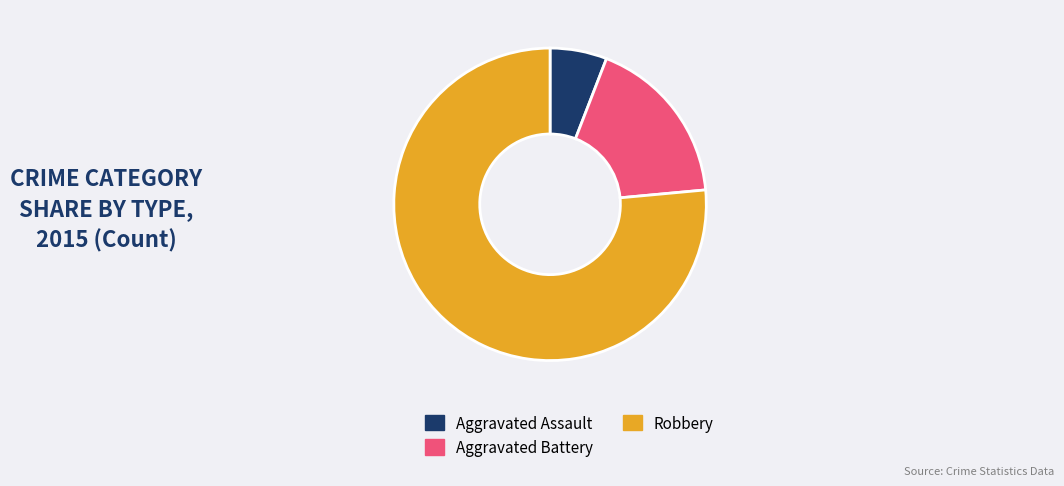

Do Aggravated Assault and Robbery together represent more than half of the pie?

Yes